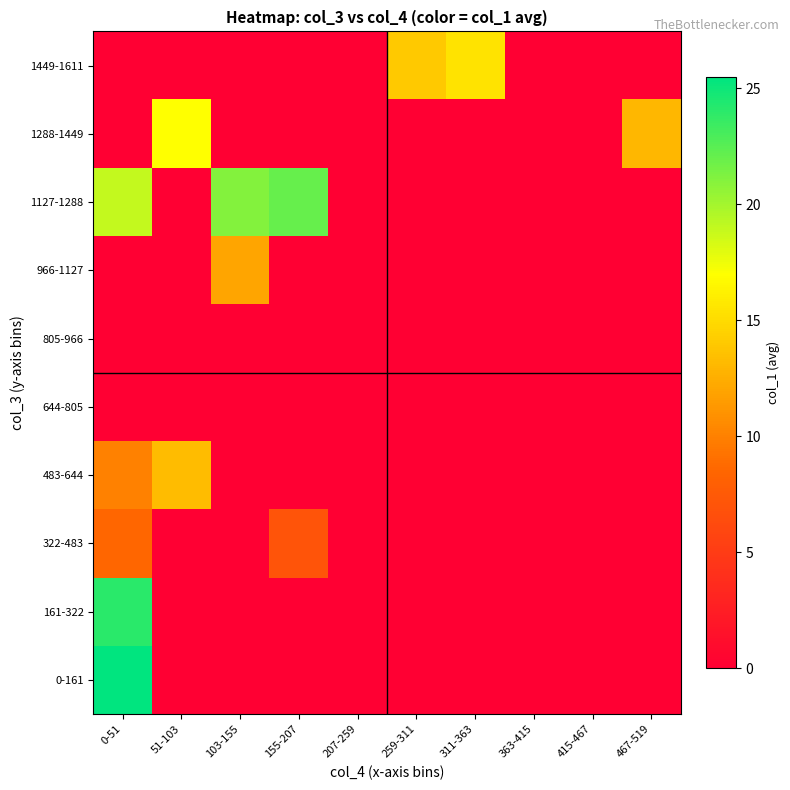

What is the total value across all series at 311-363?

15.5